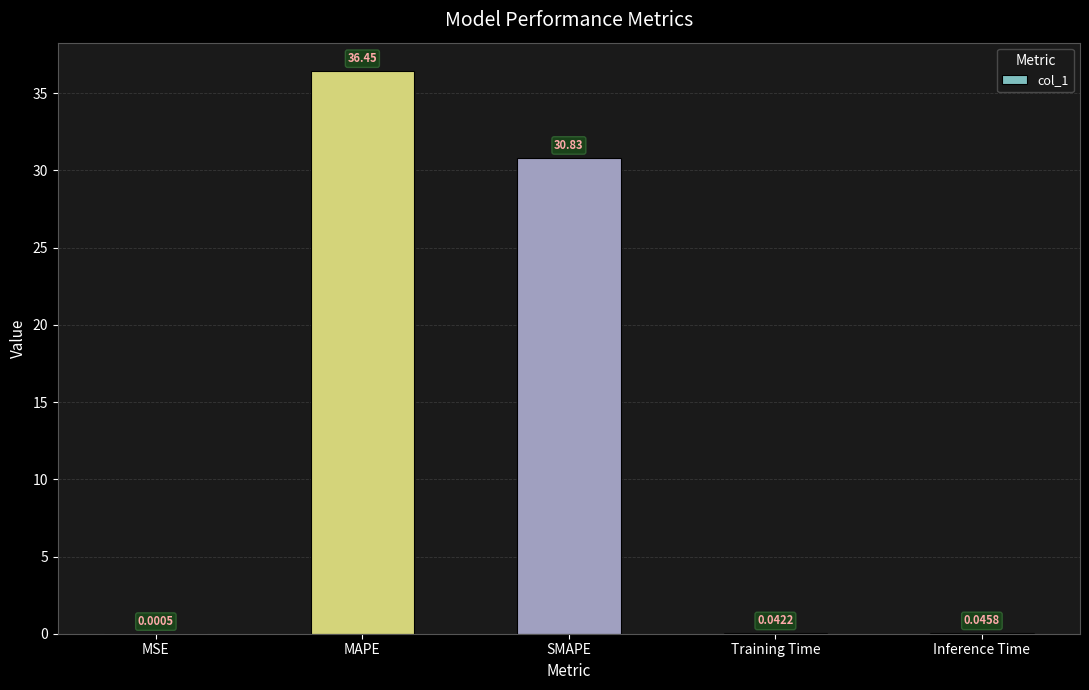

What is the sum of all values?

67.4